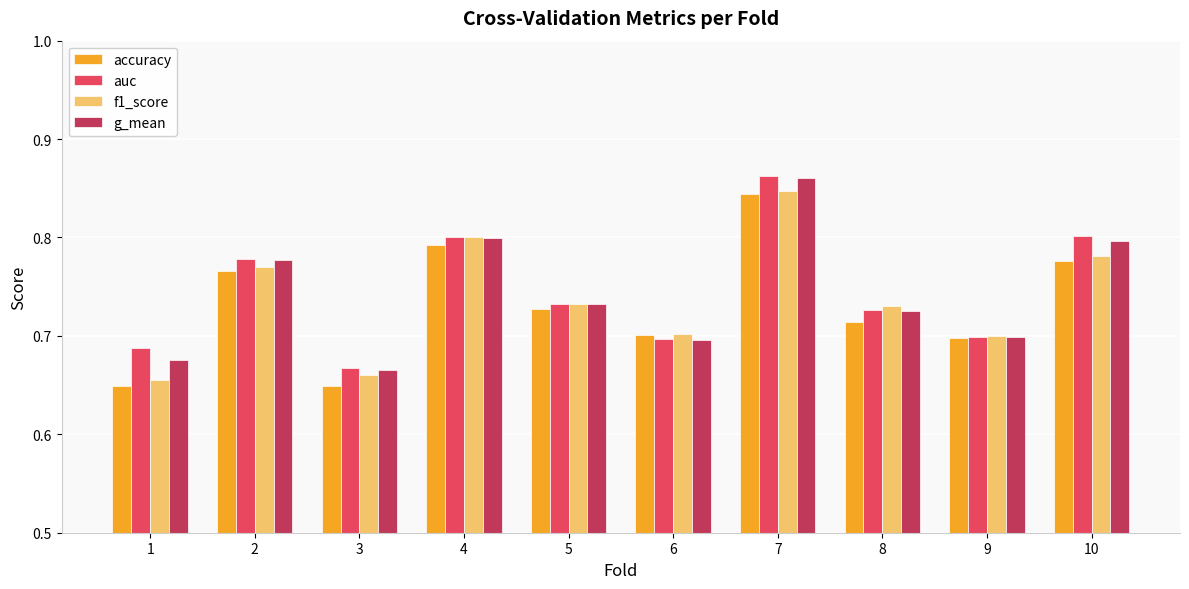

How many data points does each series have?

10